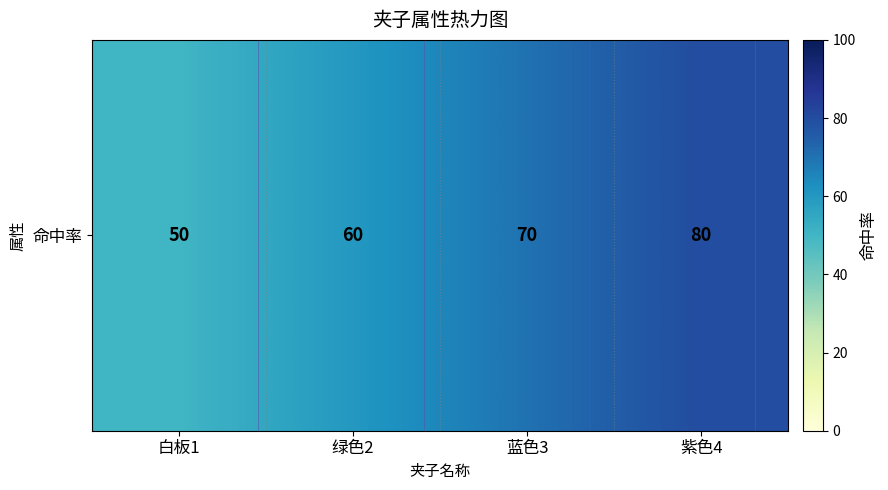

What is the smallest value displayed?

50